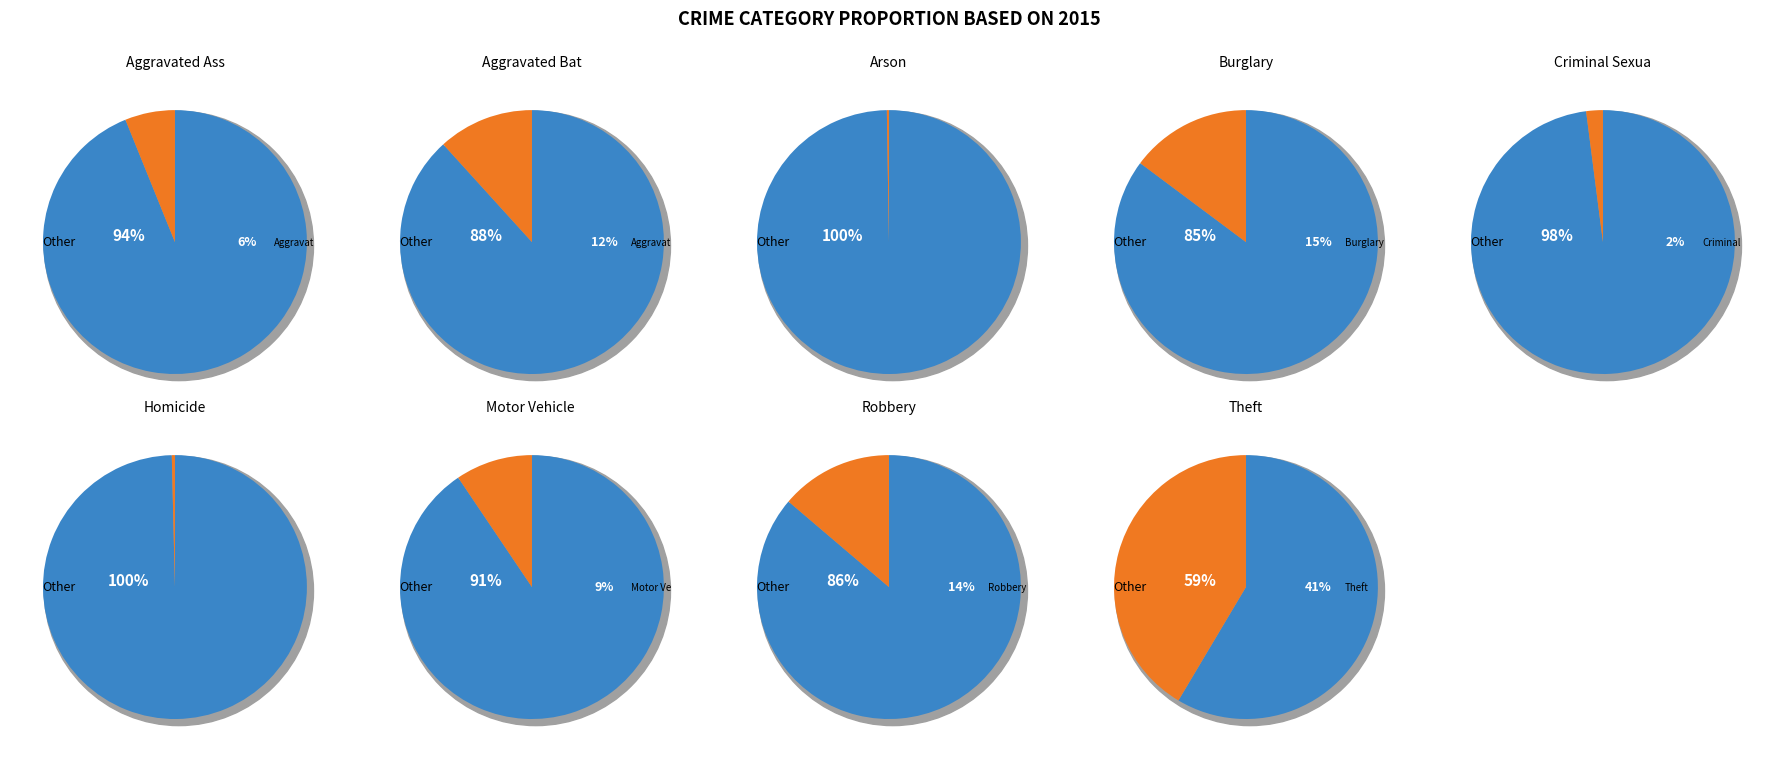

What is the ratio of the value at Criminal Sexual Assault to the value at Robbery?

0.1